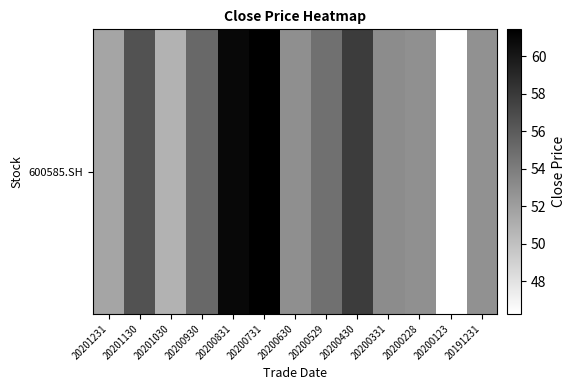

At which label is the value closest to 53?

20200630